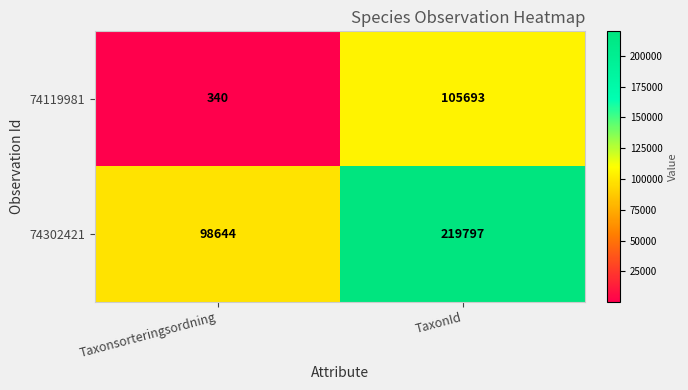

Is it true that 74119981 equals 105693 at TaxonId?

True